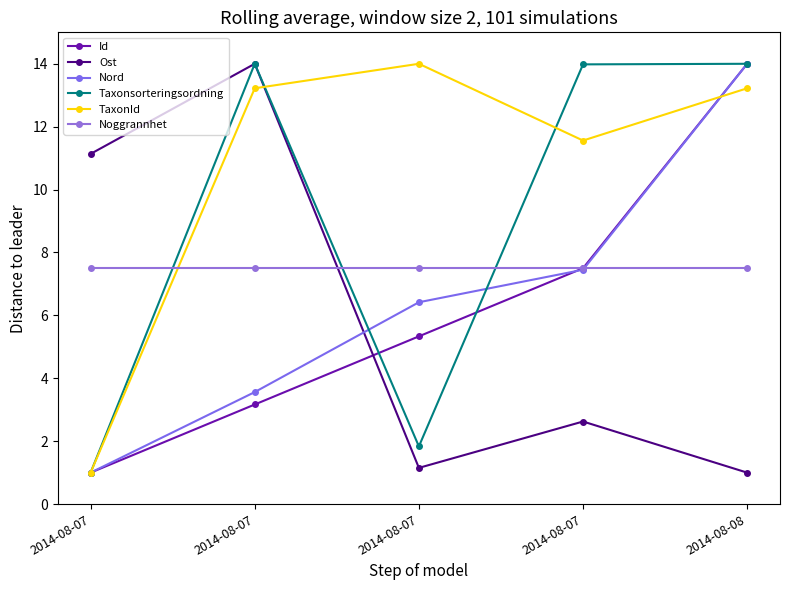

How many lines are shown in the chart?

6